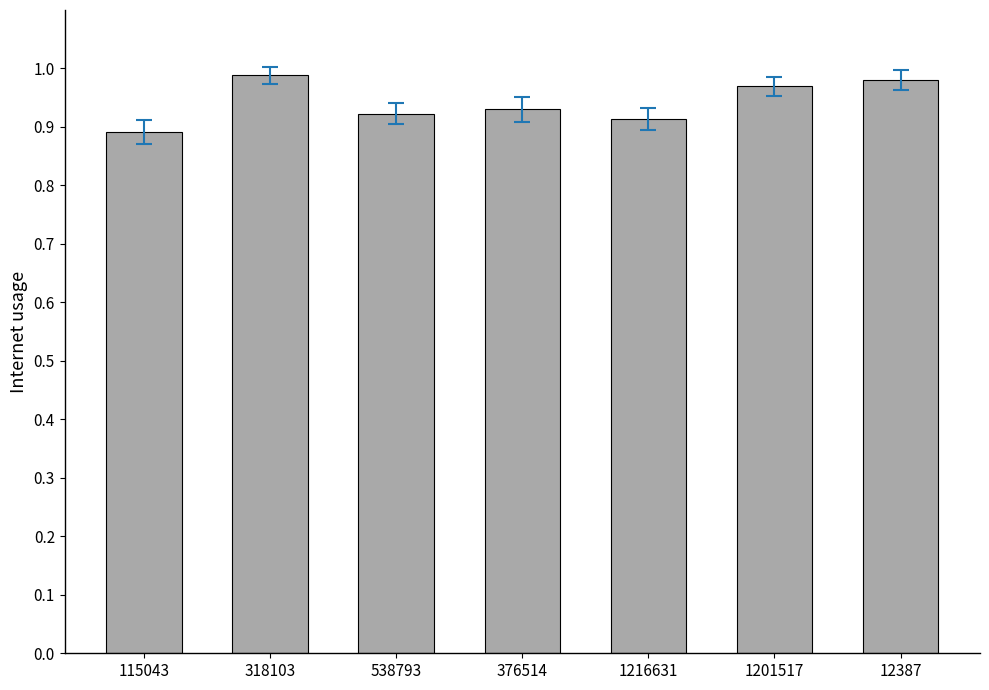

Does the chart contain stacked bars?

No